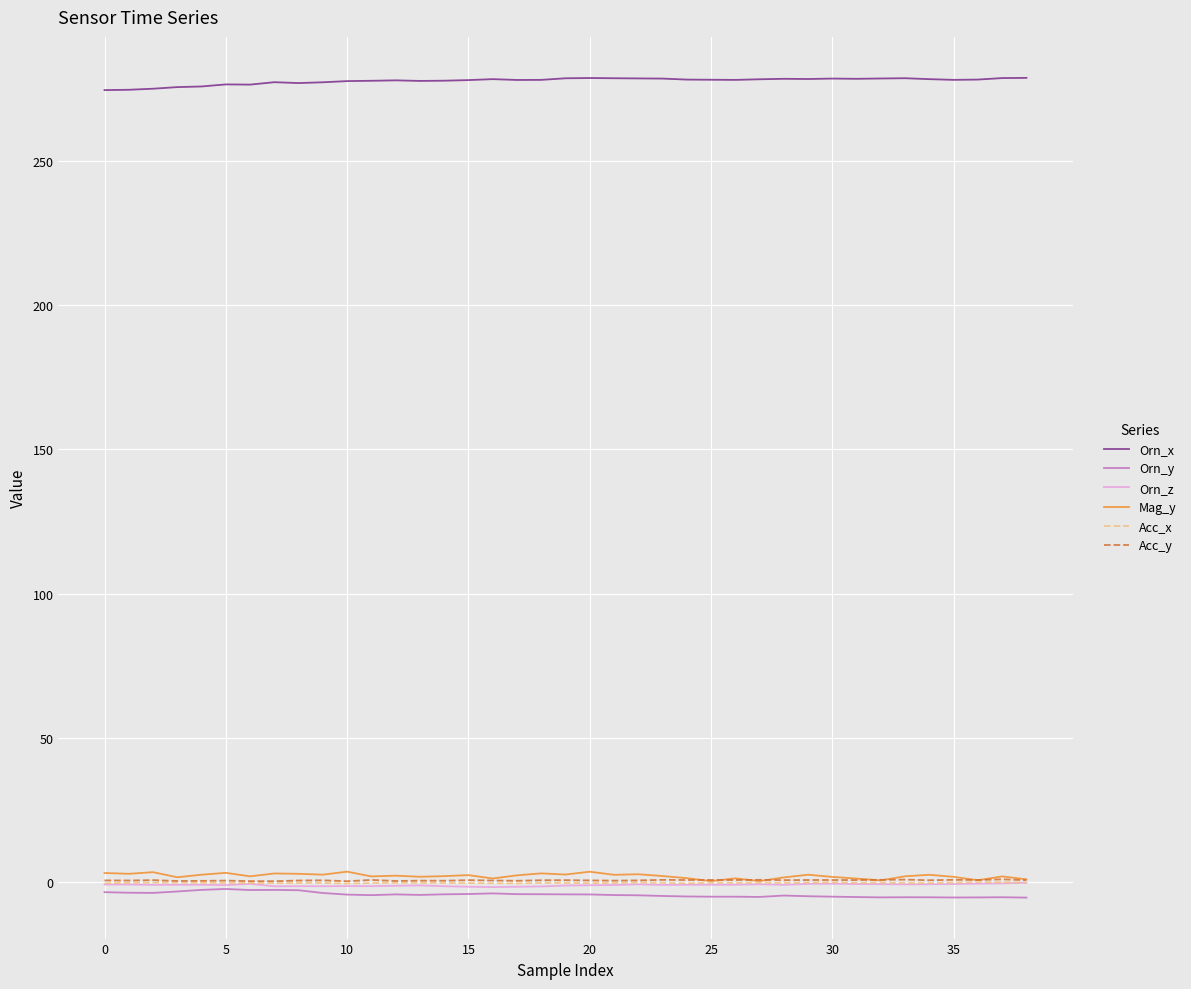

Does the chart have visible grid lines?

Yes